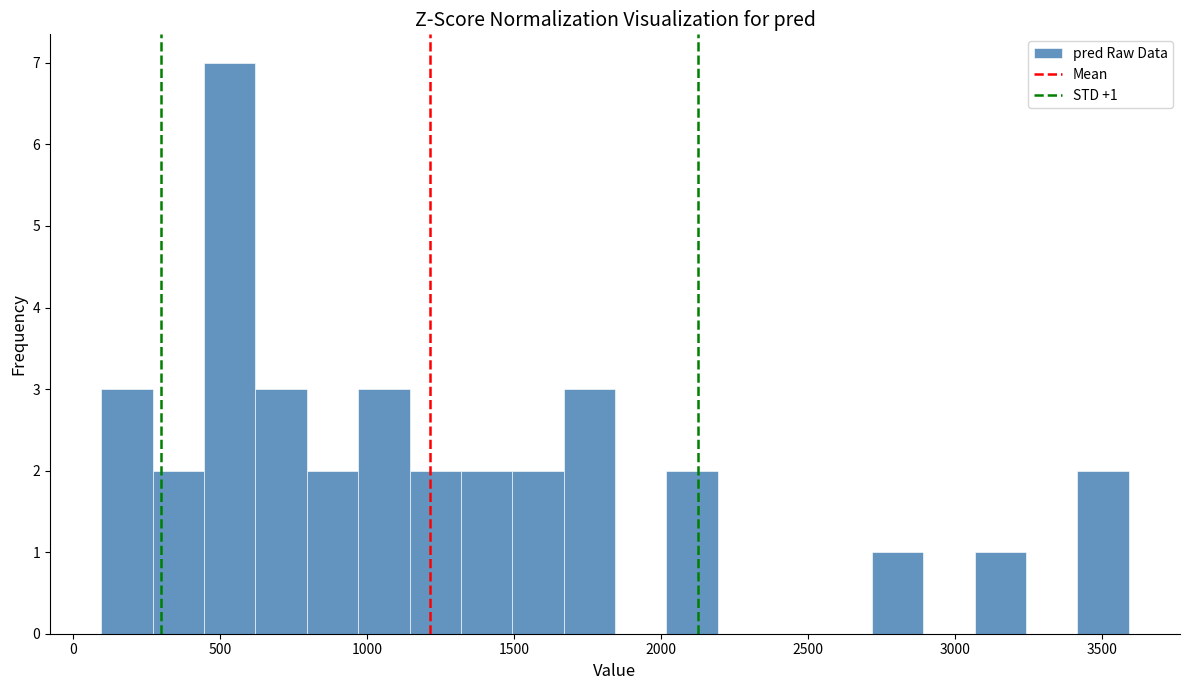

Around what value on the x-axis is the tallest bar? Give the approximate position of its centre, as read against the axis.

550